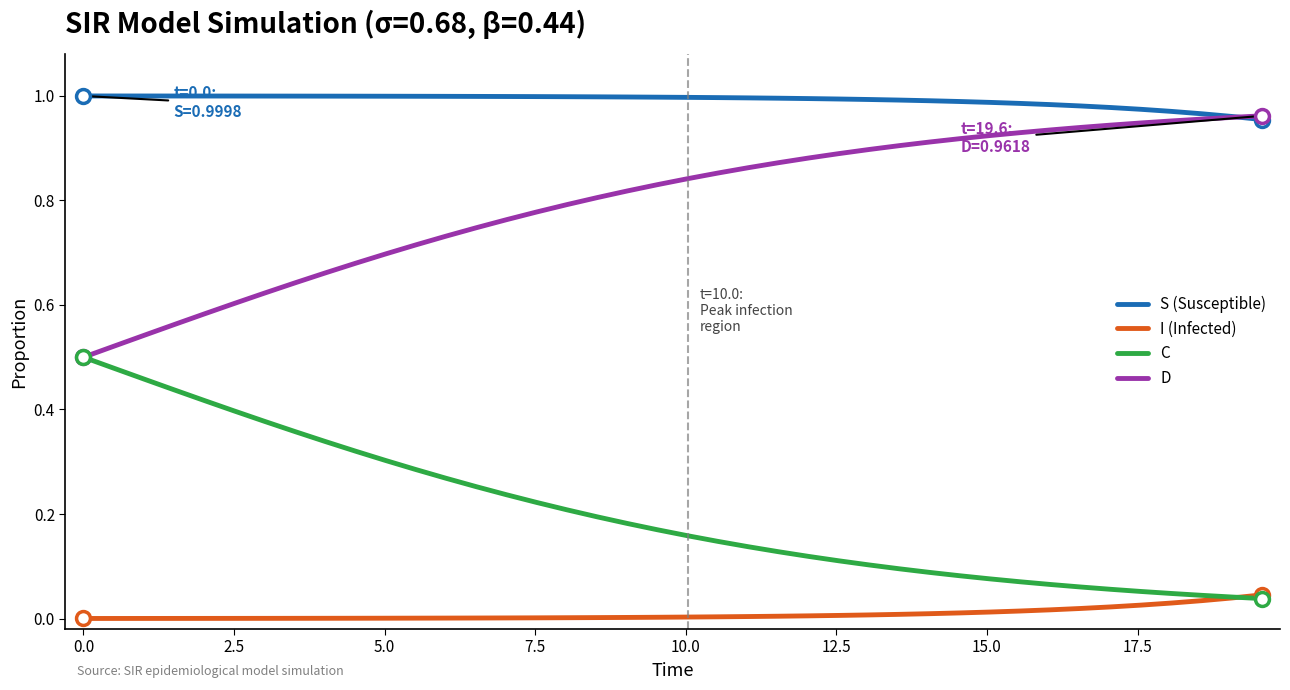

List the series in order of their overall mean, highest first.

S (Susceptible), D, C, I (Infected)